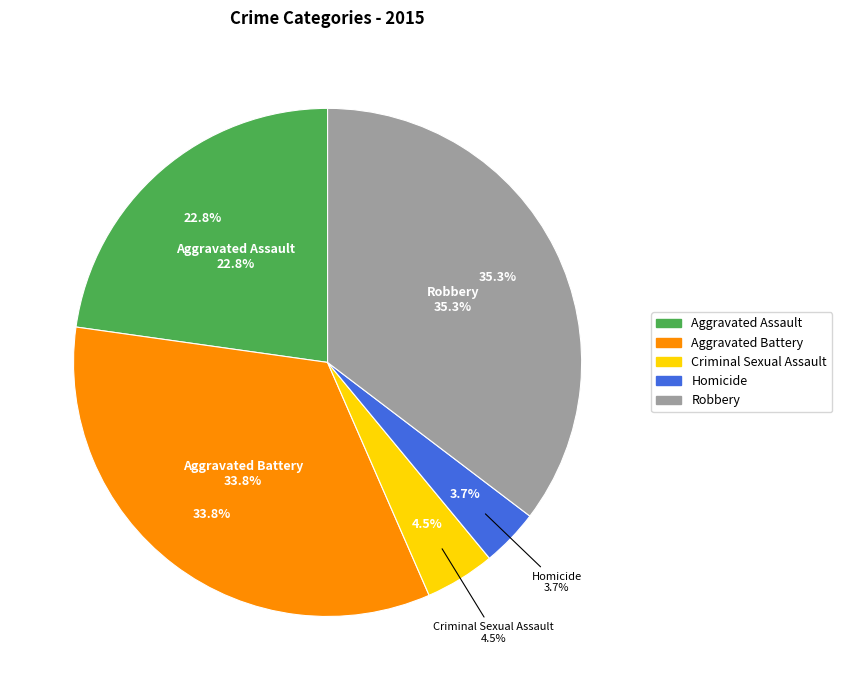

Which category has the biggest portion of the pie?

Robbery